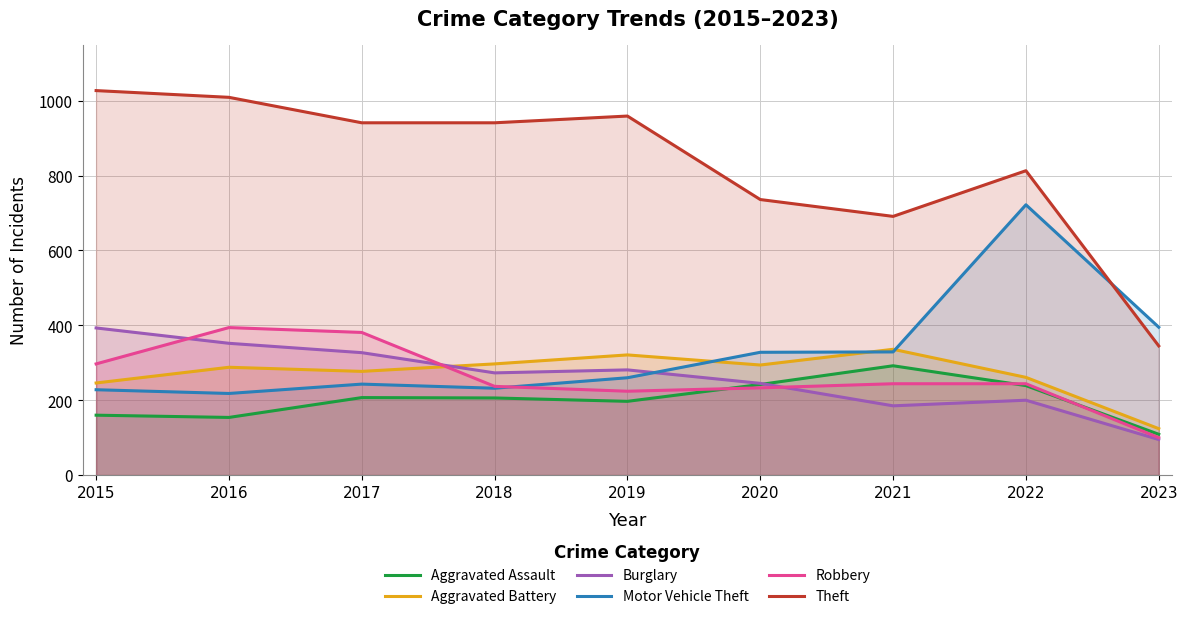

What is the value of the Aggravated Battery point at the 8th from the left?

261